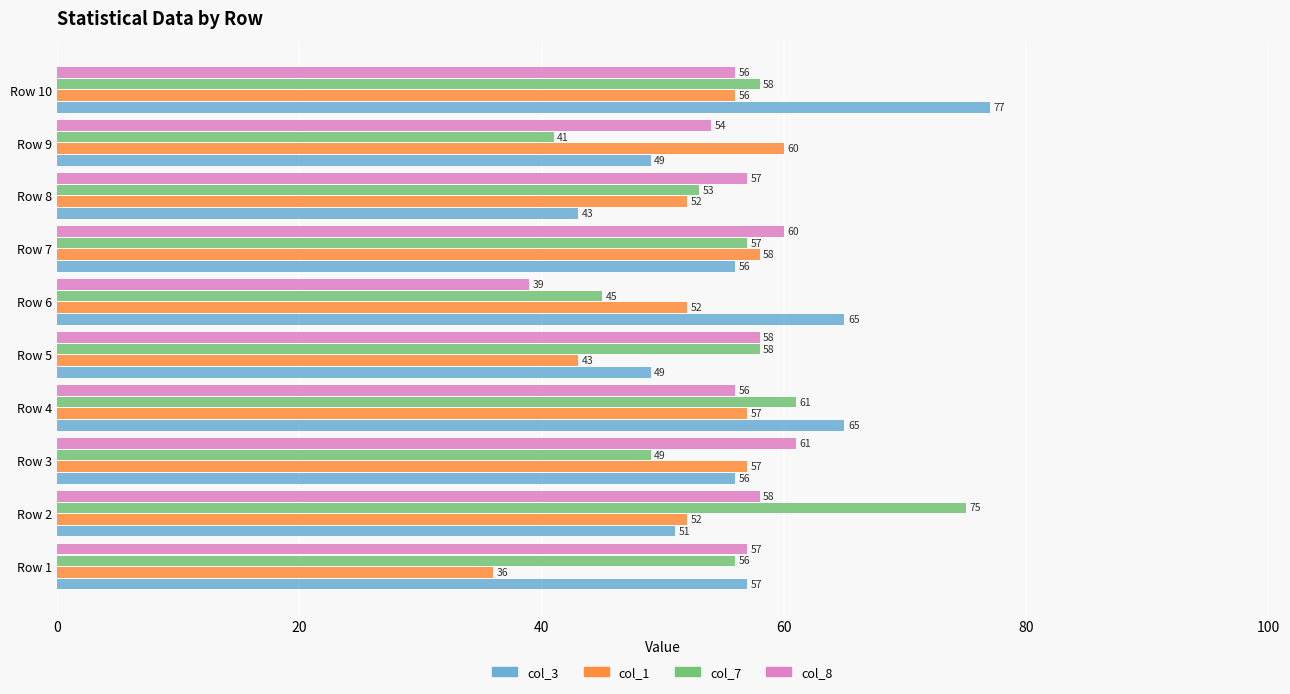

The value of col_8 at Row 7 is 60. True or false?

True